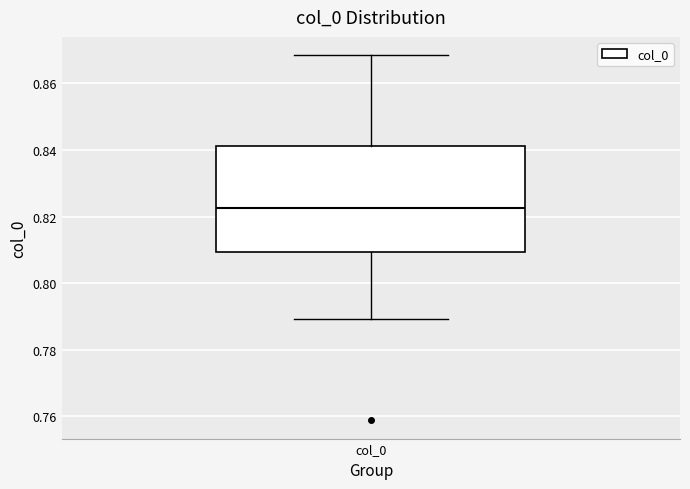

Read this box plot against the y-axis: the position of the median line, the range covered by the box, and the ends of both whiskers. The values are not printed on the chart, so give them approximately, as read against the axis.

median 0.822, box 0.810 to 0.842, whiskers 0.790 to 0.868